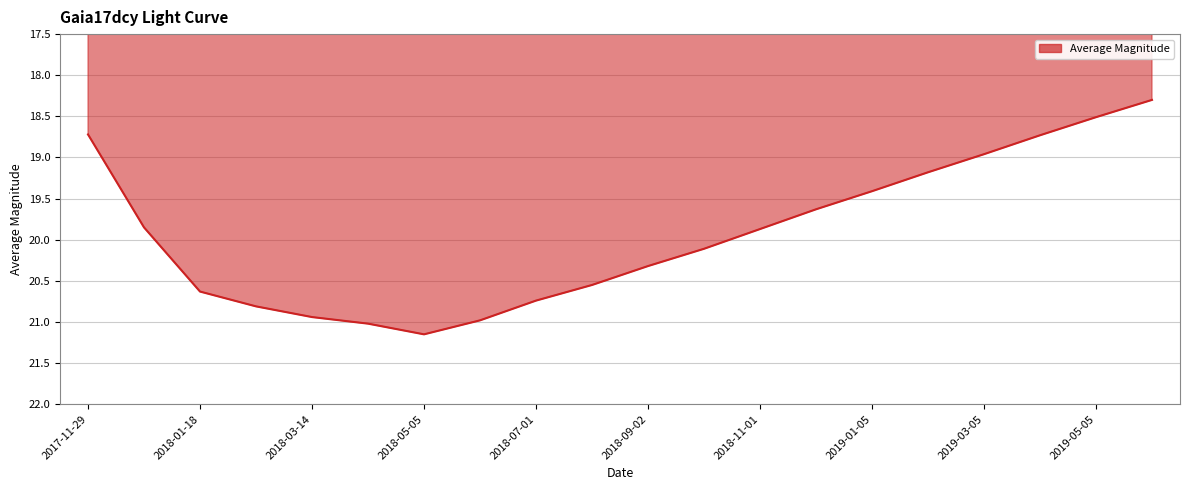

What is the minimum value shown in the chart?

18.3